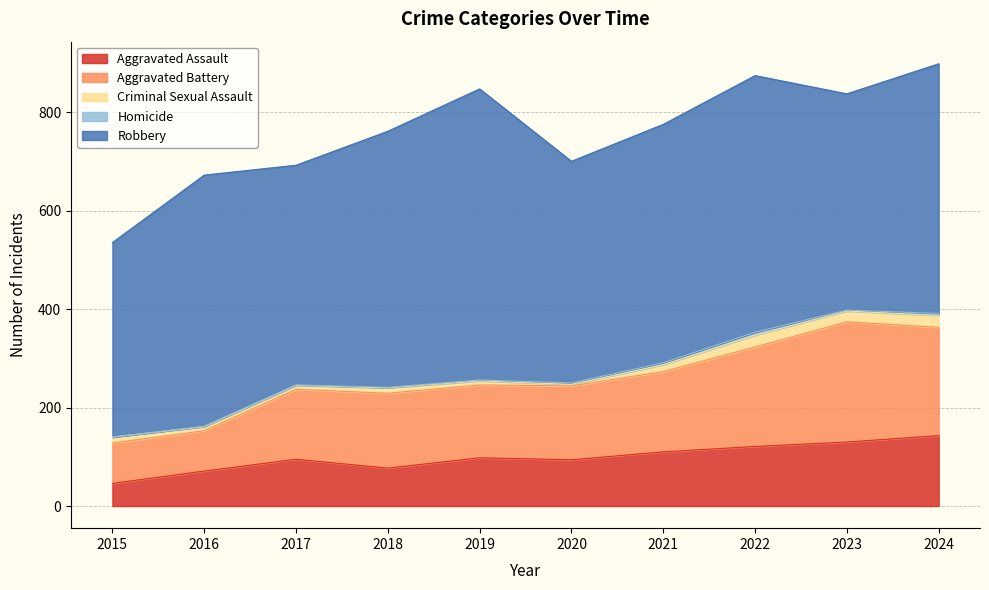

Reading right to left, list all the values displayed in this chart.

Aggravated Assault: 143	130	121	110	94	98	77	95	71	46
Aggravated Battery: 220	244	202	163	150	148	152	142	82	82
Criminal Sexual Assault: 24	22	24	14	3	8	11	8	8	12
Homicide: 4	2	6	4	3	2	1	1	1	0
Robbery: 507	439	521	484	450	591	520	446	510	395